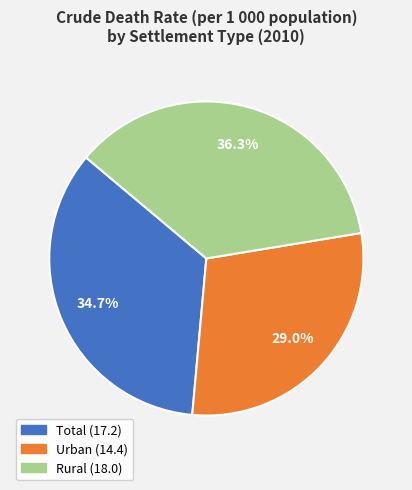

To the nearest percent, what is the average slice percentage?

33%